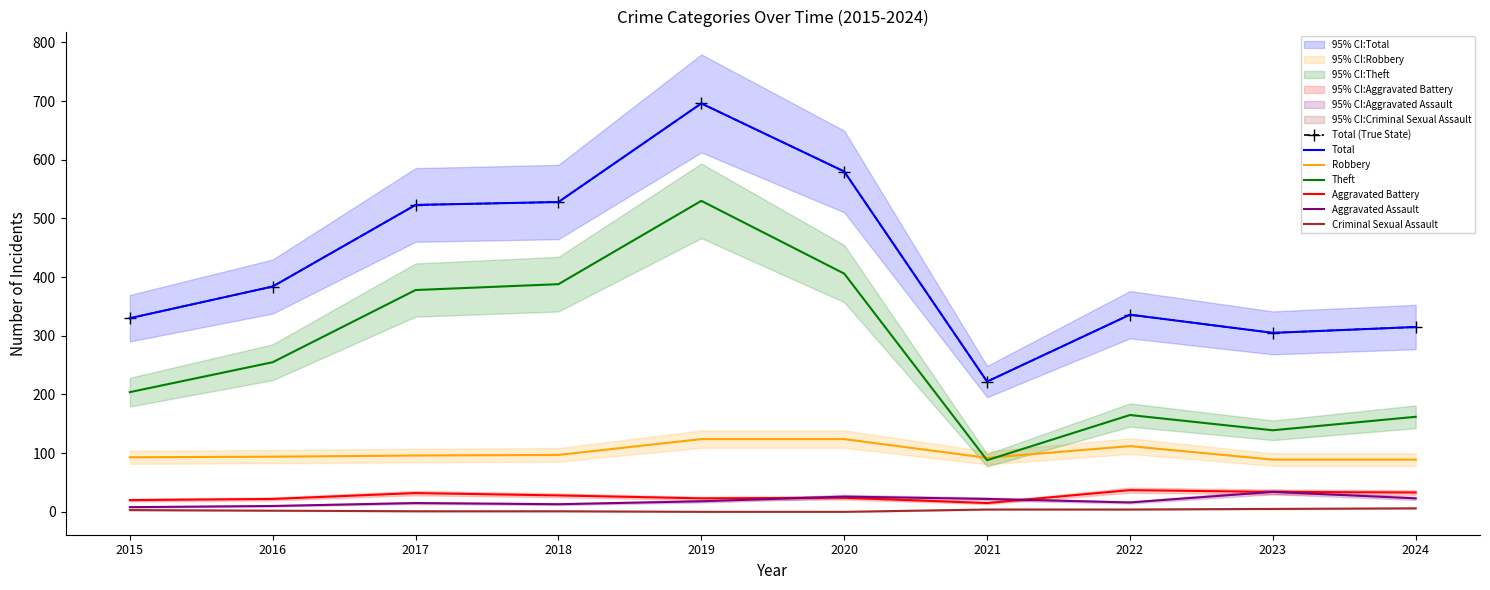

At 2017, list the series in order from smallest to largest.

Criminal Sexual Assault, Aggravated Assault, Aggravated Battery, Robbery, Theft, Total